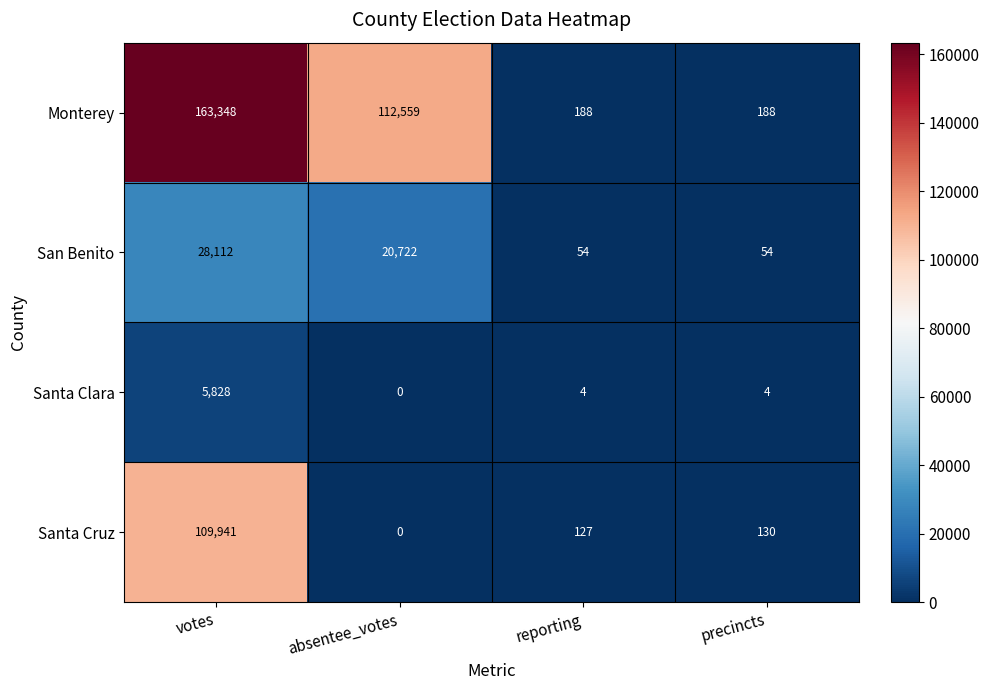

Rank the series by their maximum value, from lowest to highest.

Santa Clara, San Benito, Santa Cruz, Monterey